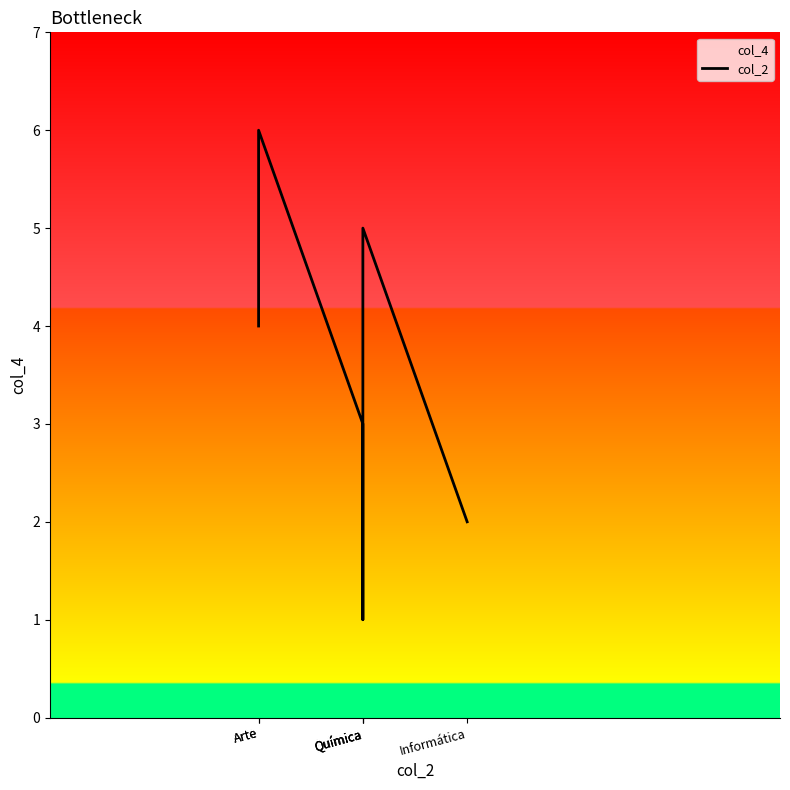

The chart shows a value of 3 at Química. True or false?

False